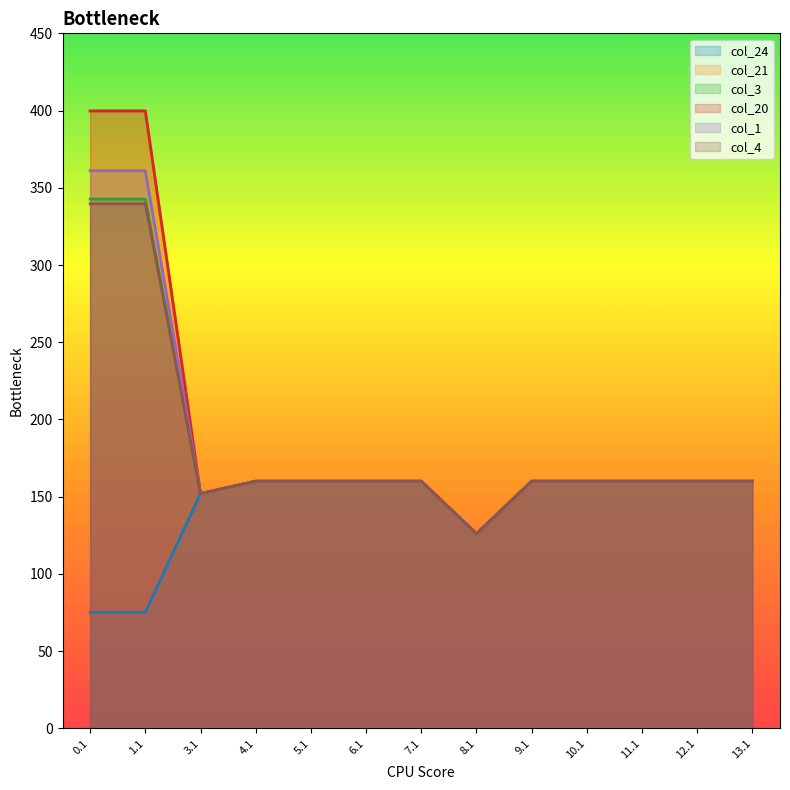

Reading left to right, list all the values displayed in this chart.

col_24: 0.1=75.2	1.1=75.2	3.1=152.0	4.1=160.0	5.1=160.0	6.1=160.0	7.1=160.0	8.1=126.0	9.1=160.0	10.1=160.0	11.1=160.0	12.1=160.0	13.1=160.0
col_21: 0.1=400.0	1.1=400.0	3.1=152.0	4.1=160.0	5.1=160.0	6.1=160.0	7.1=160.0	8.1=126.0	9.1=160.0	10.1=160.0	11.1=160.0	12.1=160.0	13.1=160.0
col_3: 0.1=342.7	1.1=342.7	3.1=152.0	4.1=160.0	5.1=160.0	6.1=160.0	7.1=160.0	8.1=126.0	9.1=160.0	10.1=160.0	11.1=160.0	12.1=160.0	13.1=160.0
col_20: 0.1=399.7	1.1=399.7	3.1=152.0	4.1=160.0	5.1=160.0	6.1=160.0	7.1=160.0	8.1=126.0	9.1=160.0	10.1=160.0	11.1=160.0	12.1=160.0	13.1=160.0
col_1: 0.1=361.1	1.1=361.1	3.1=152.0	4.1=160.0	5.1=160.0	6.1=160.0	7.1=160.0	8.1=126.0	9.1=160.0	10.1=160.0	11.1=160.0	12.1=160.0	13.1=160.0
col_4: 0.1=339.6	1.1=339.6	3.1=152.0	4.1=160.0	5.1=160.0	6.1=160.0	7.1=160.0	8.1=126.0	9.1=160.0	10.1=160.0	11.1=160.0	12.1=160.0	13.1=160.0